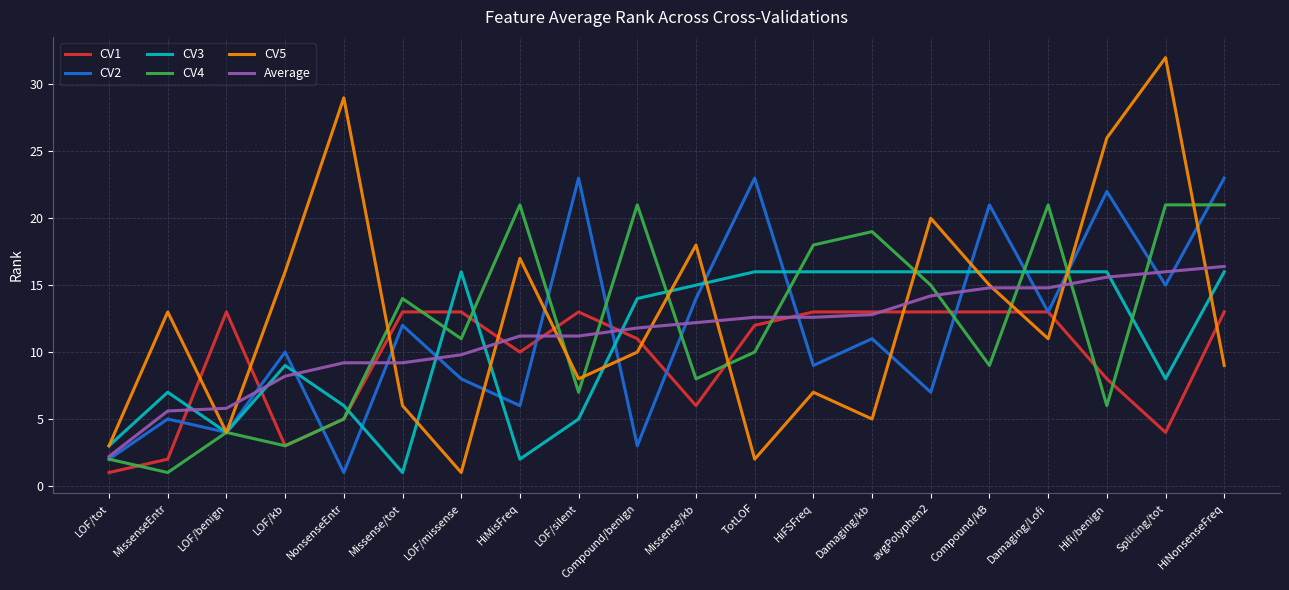

Which series has the largest total across all categories?

CV5